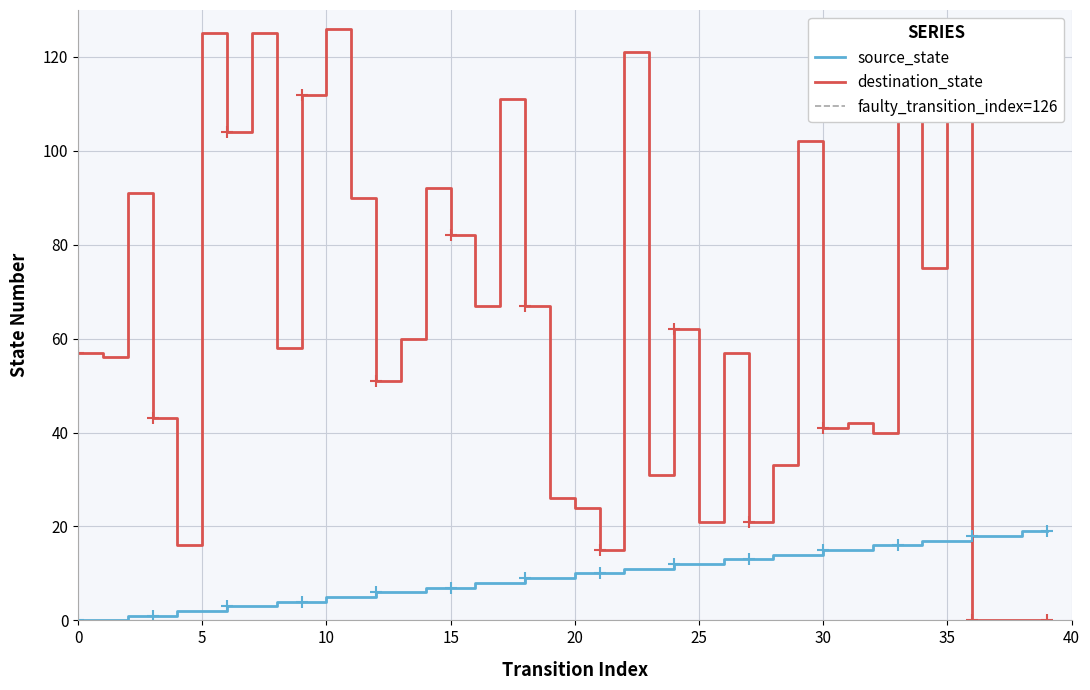

How many intersections are there between destination_state and source_state?

1